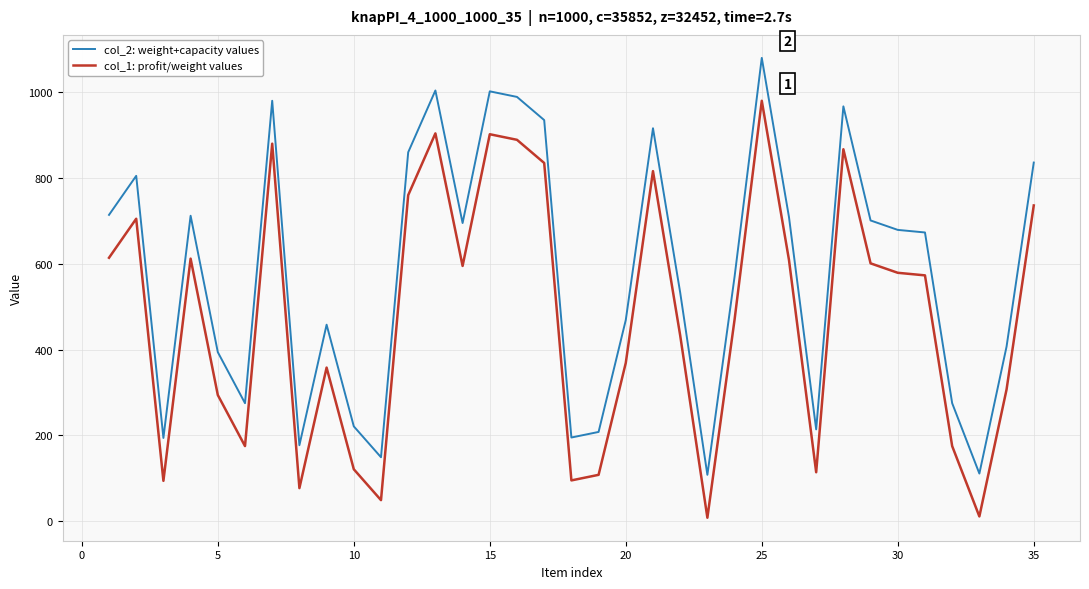

Count the number of data series in this chart.

2